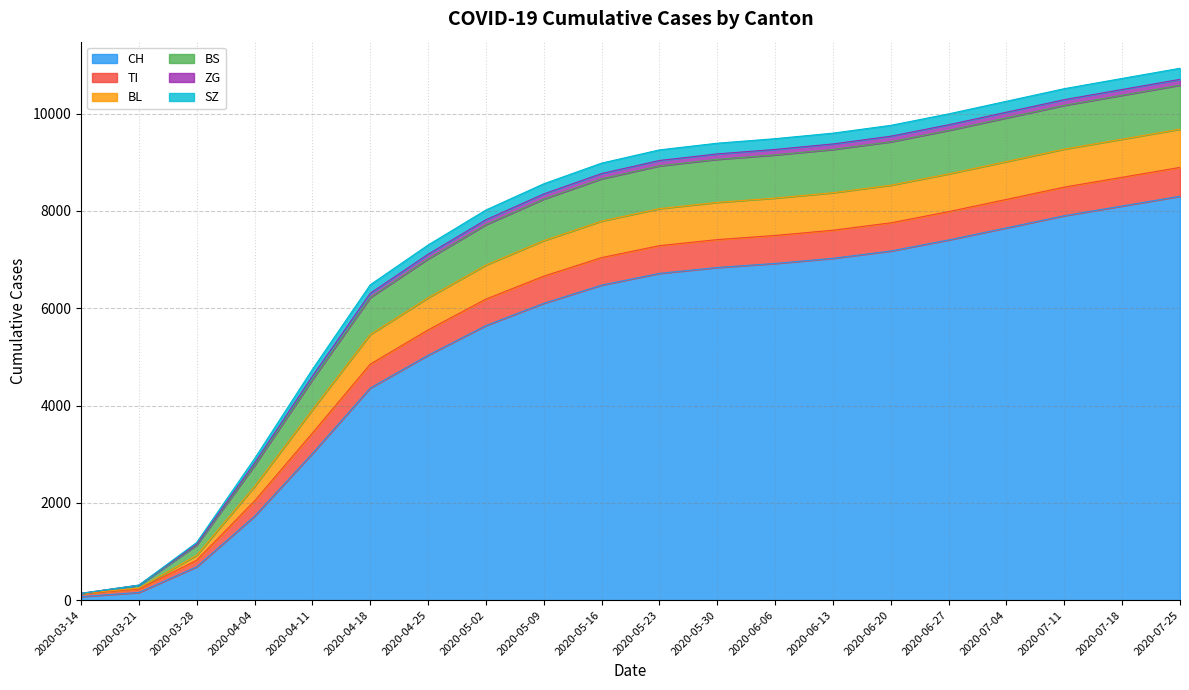

Which has a higher value, 2020-07-18 or 2020-07-04?

2020-07-18